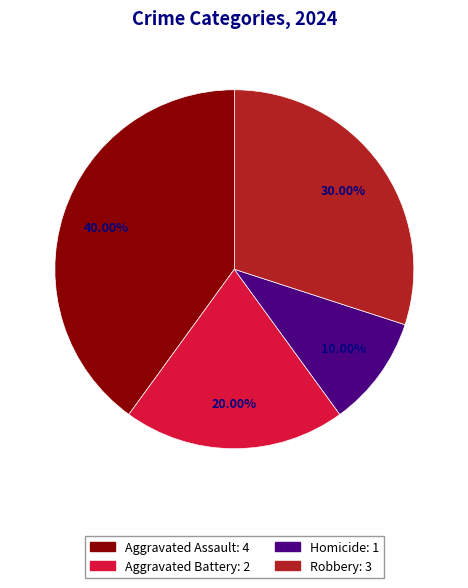

To the nearest percent, what is the average slice percentage?

25%